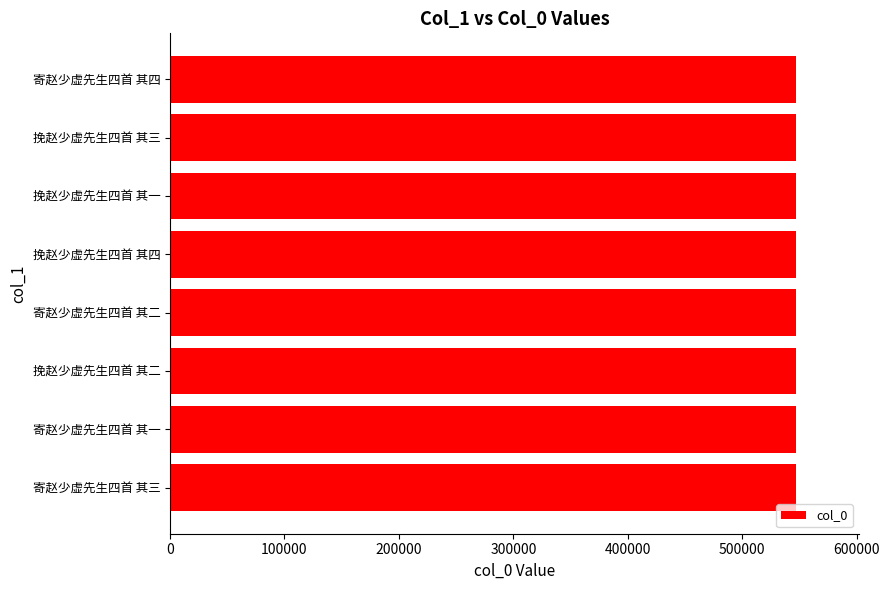

What is the sum of the values at 寄赵少虚先生四首 其三 and 挽赵少虚先生四首 其二?

1094242